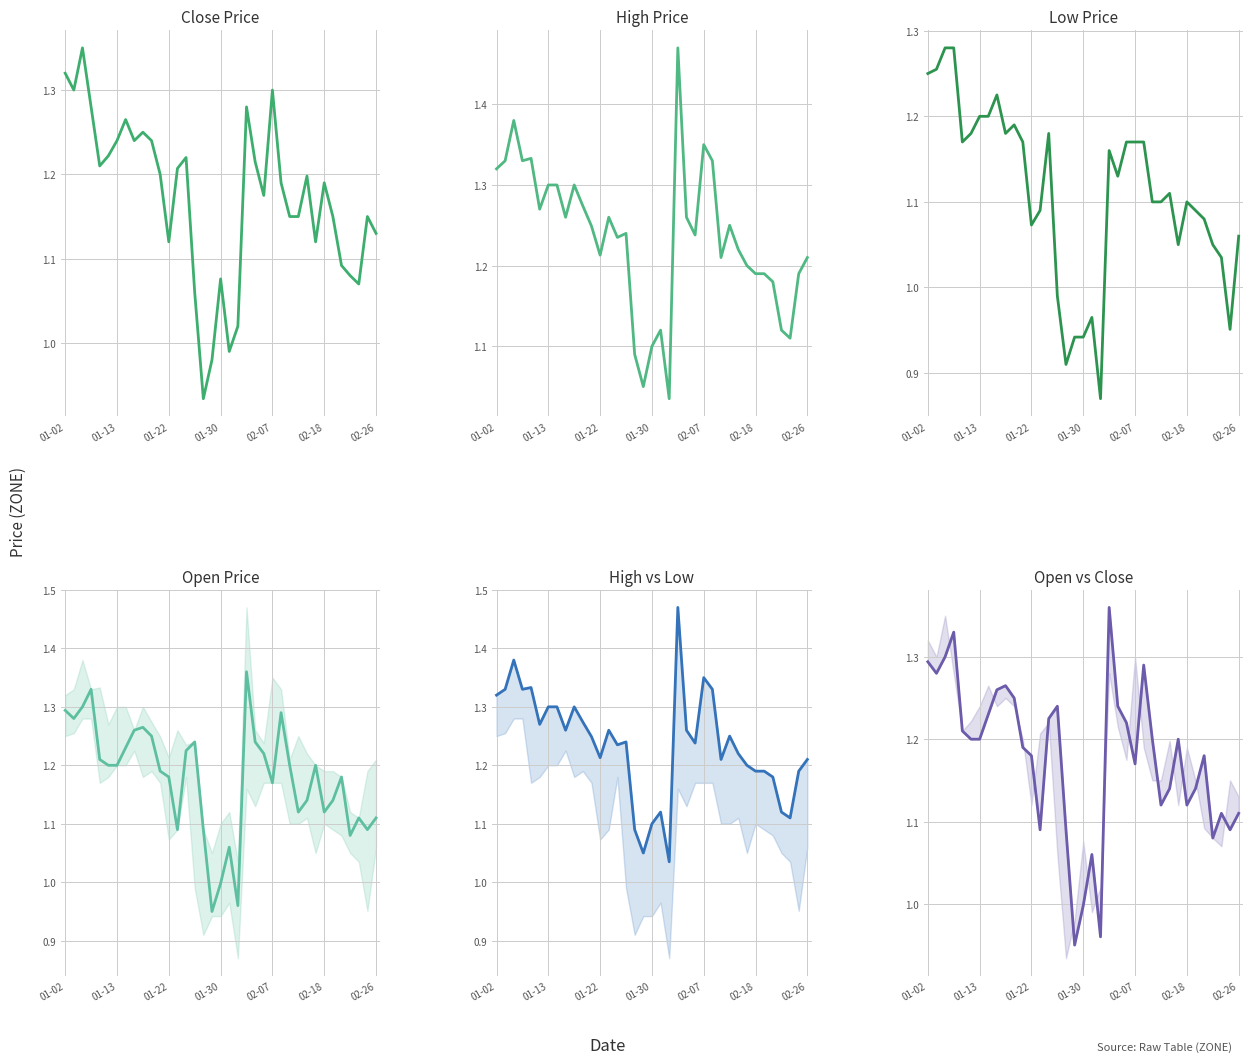

True or false: Low has more than 0 interior local peaks.

True